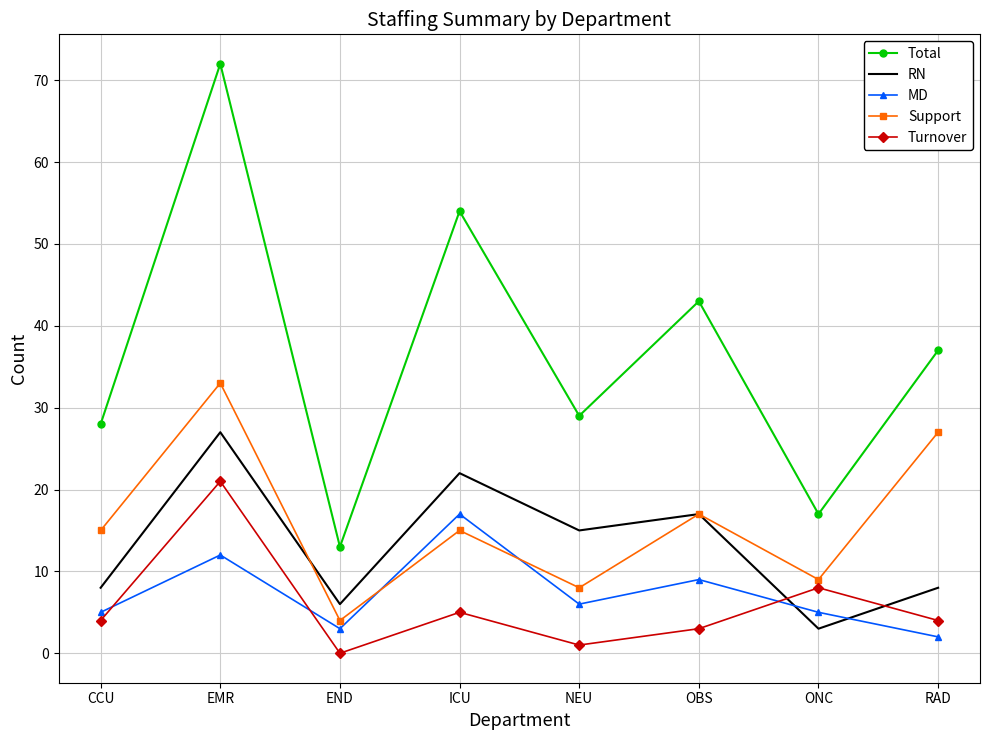

Rank the series at ONC from highest to lowest value.

Total, Support, Turnover, MD, RN